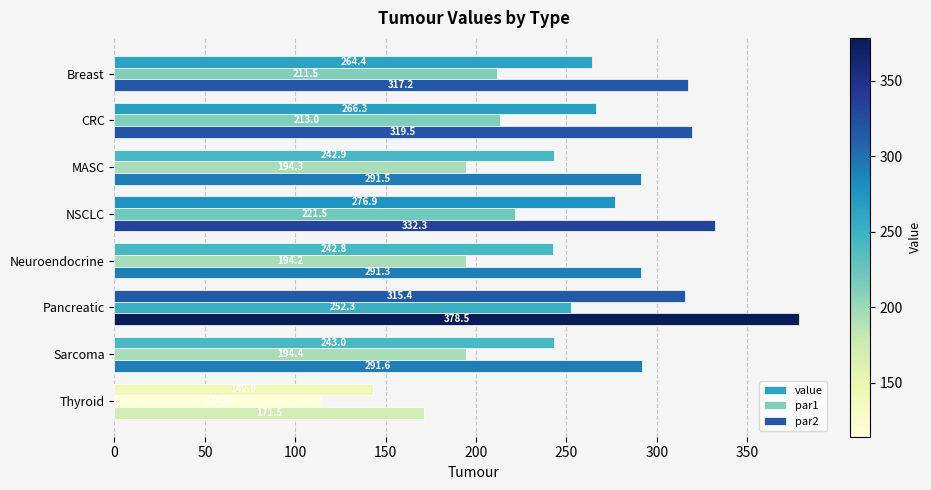

At which label does value reach its minimum?

Thyroid